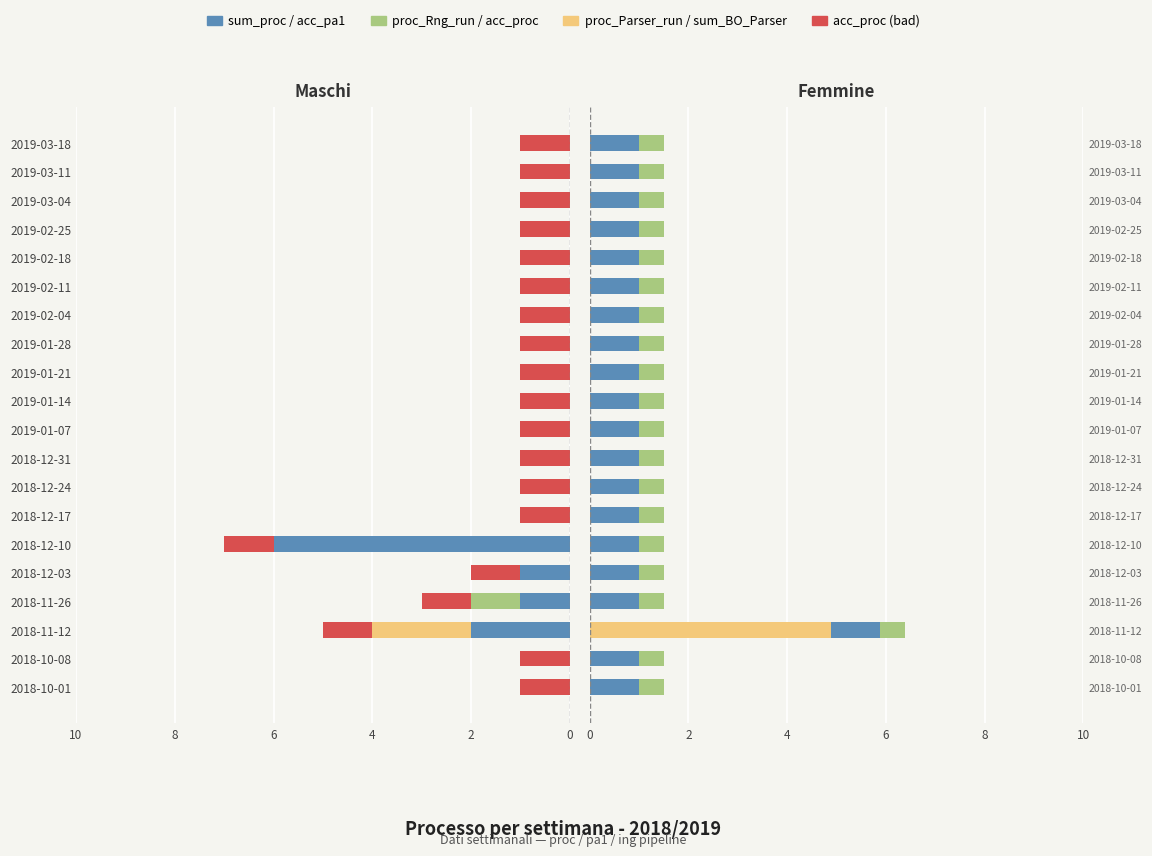

How many positive values does the sum_BO_Parser series have?

1